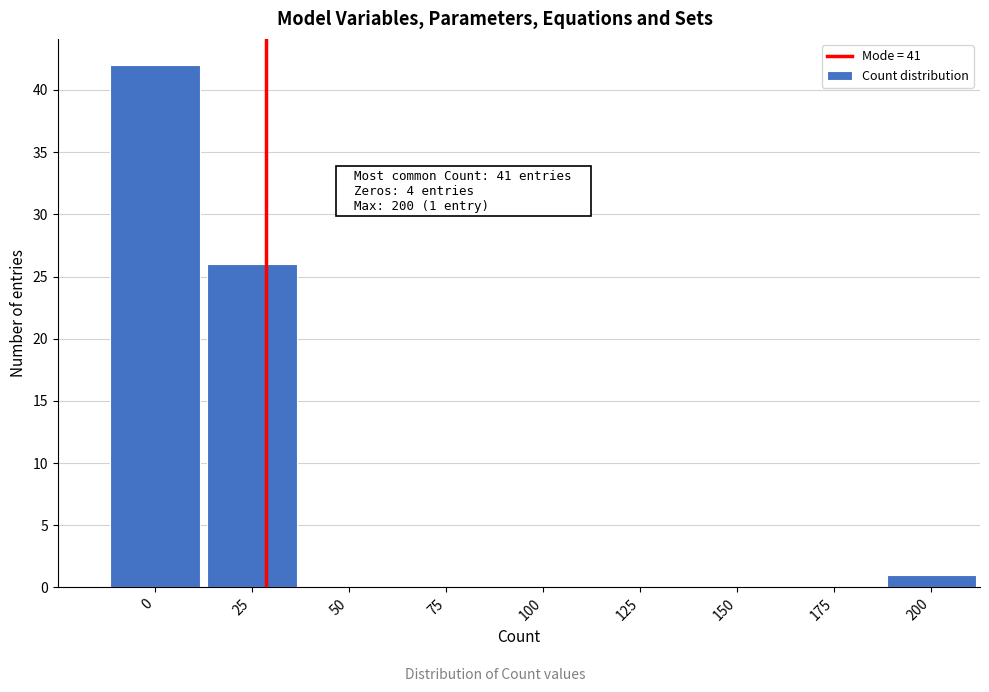

Reading left to right, what are all the values shown in this chart?

0=42	25=26	50=0	75=0	100=0	125=0	150=0	175=0	200=1